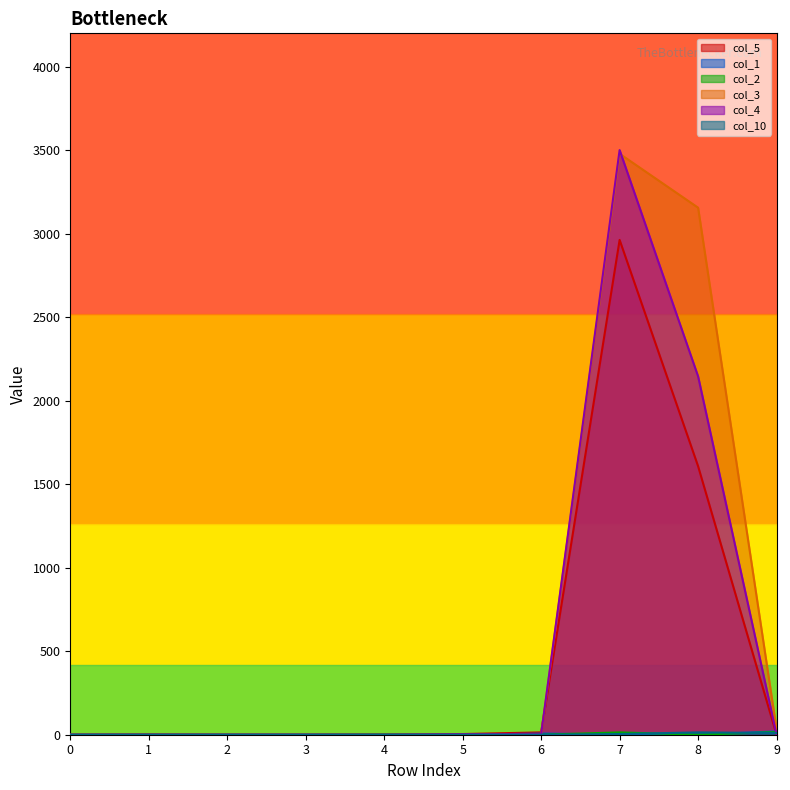

What is the greatest value displayed?

3501